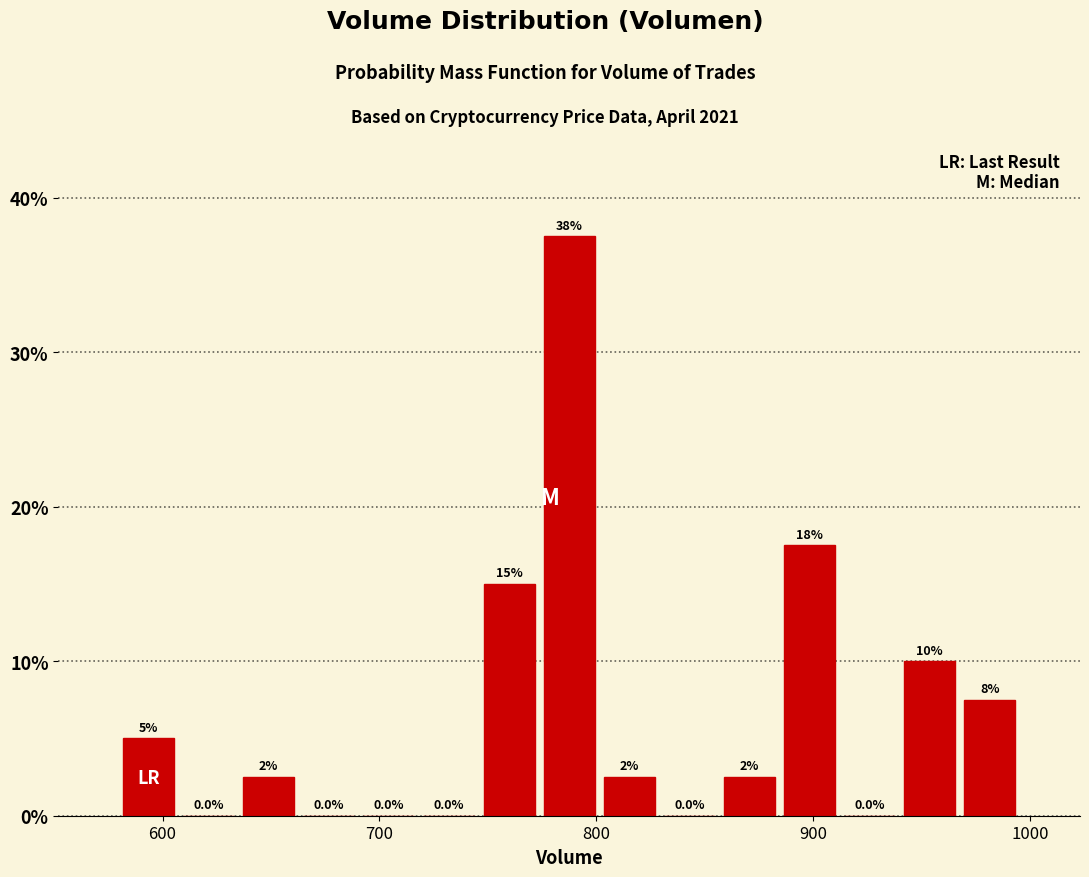

Around what value on the x-axis is the tallest bar? Give the approximate position of its centre, as read against the axis.

790